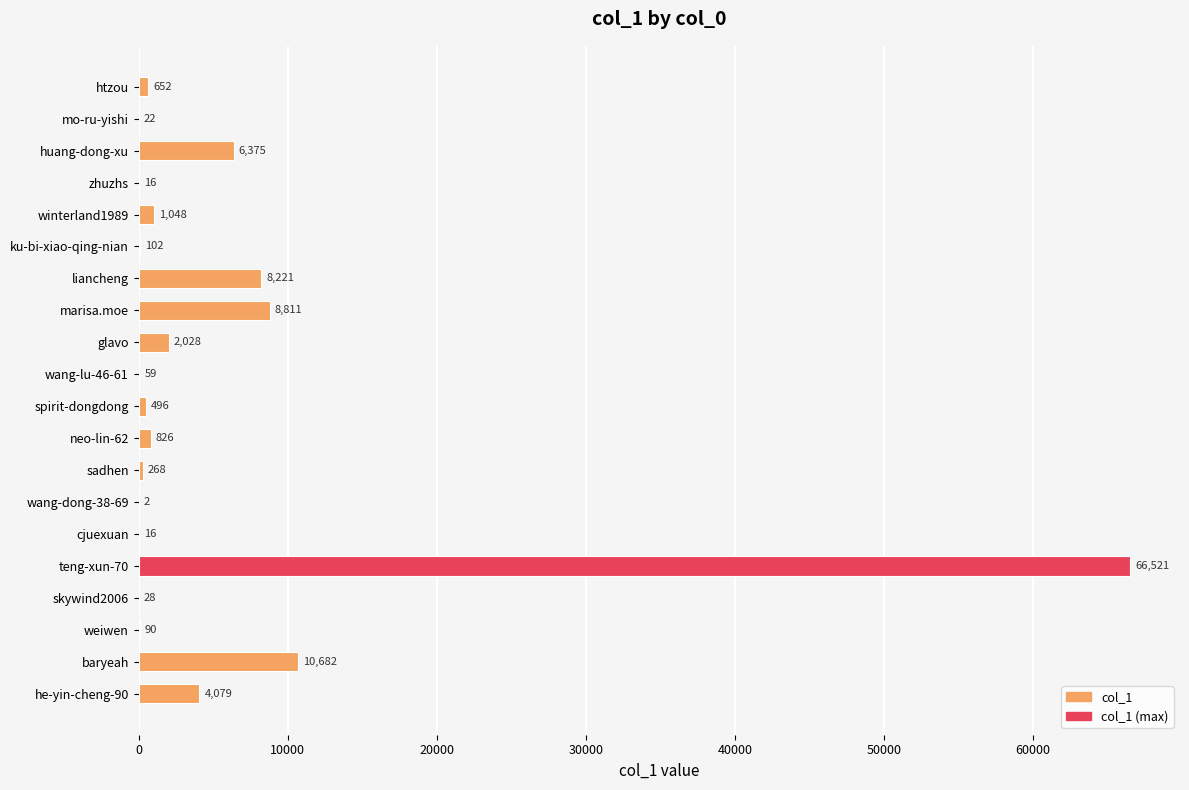

True or false: the data shows 2229 at marisa.moe.

False